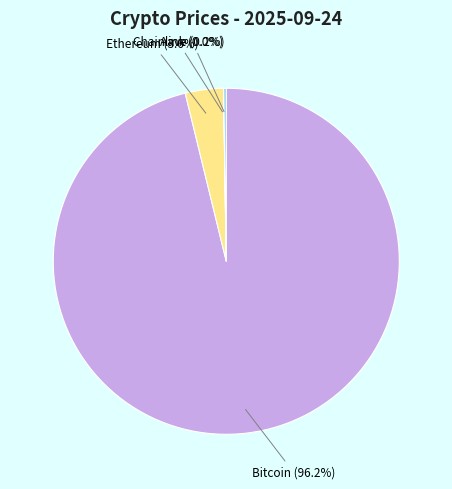

Which slice represents more than half of the pie?

Bitcoin